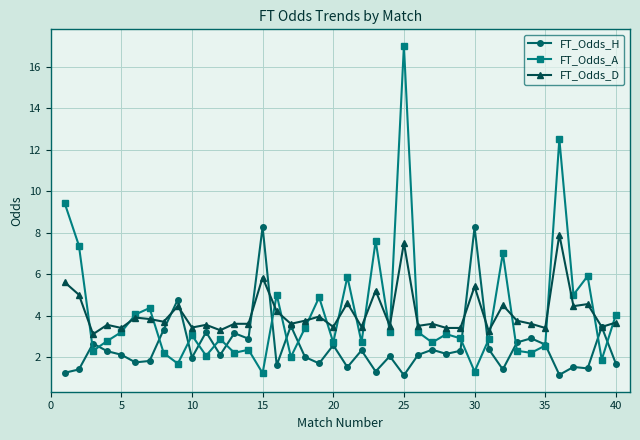

True or false: FT_Odds_D has more than 1 points higher than both neighbors.

True